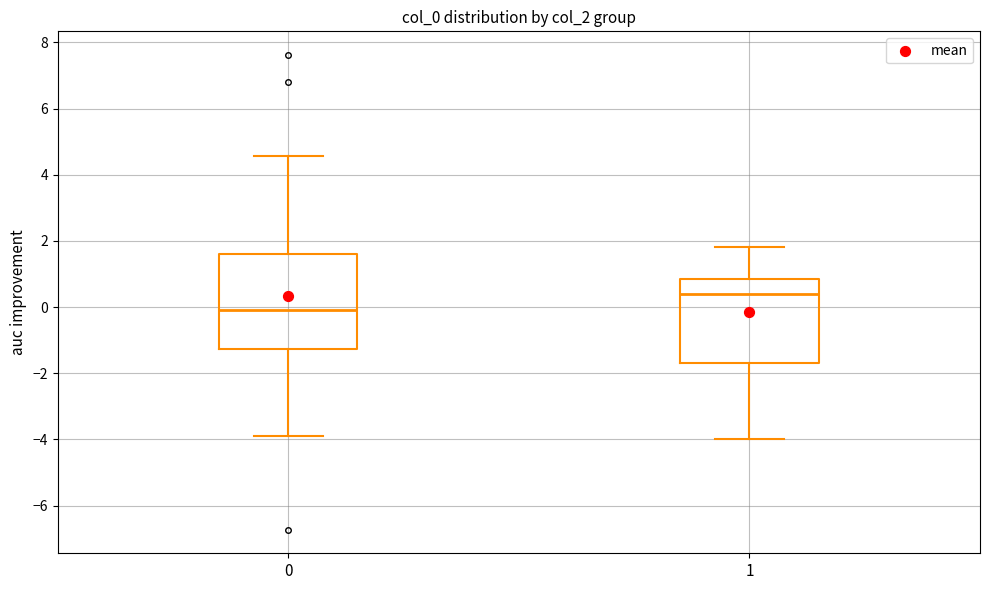

Where does the upper whisker of the box at x = 1 end on the y-axis? The values are not printed on the chart, so give them approximately, as read against the axis.

1.8